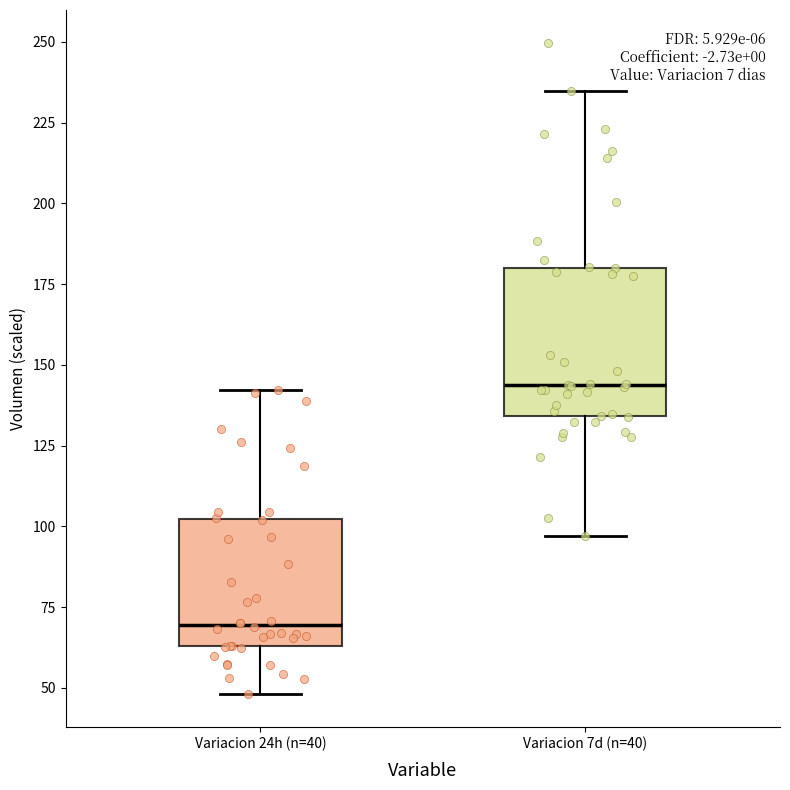

Which box is the tallest, from its lower edge to its upper edge?

Variacion 7d (n=40)